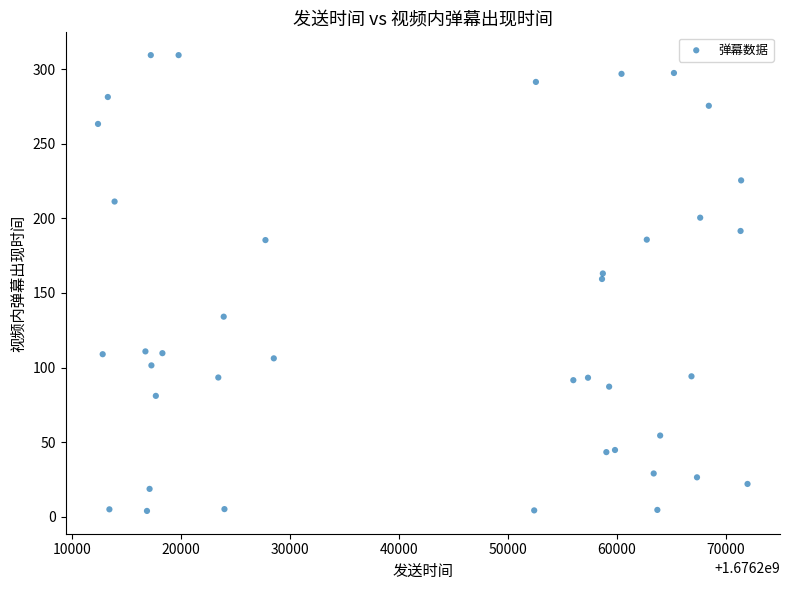

What is the range of X values (max minus min)?

59581.0